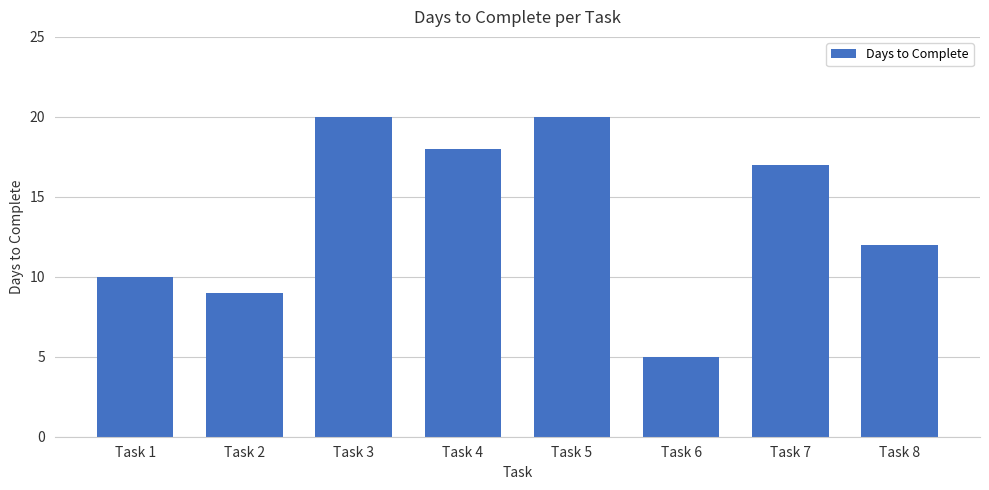

What is the value of the 8th bar from the left?

12